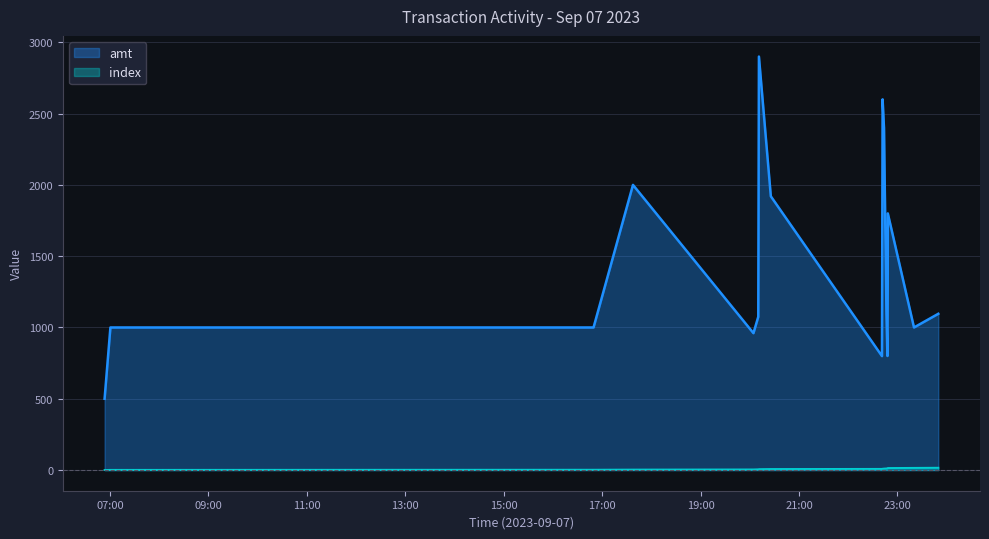

What is the difference between the highest and lowest values at 2023-09-07 20:04:29?

956.0